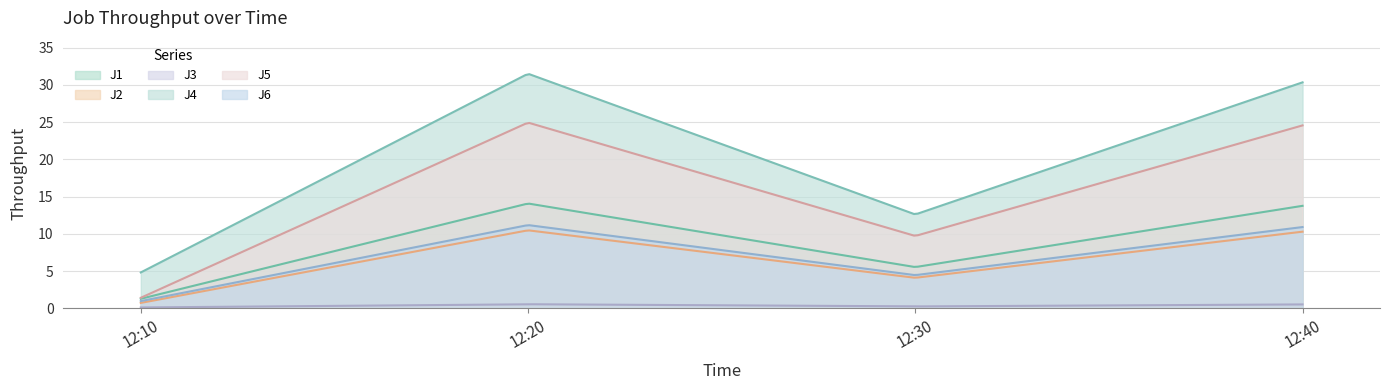

How many lines are shown in the chart?

6